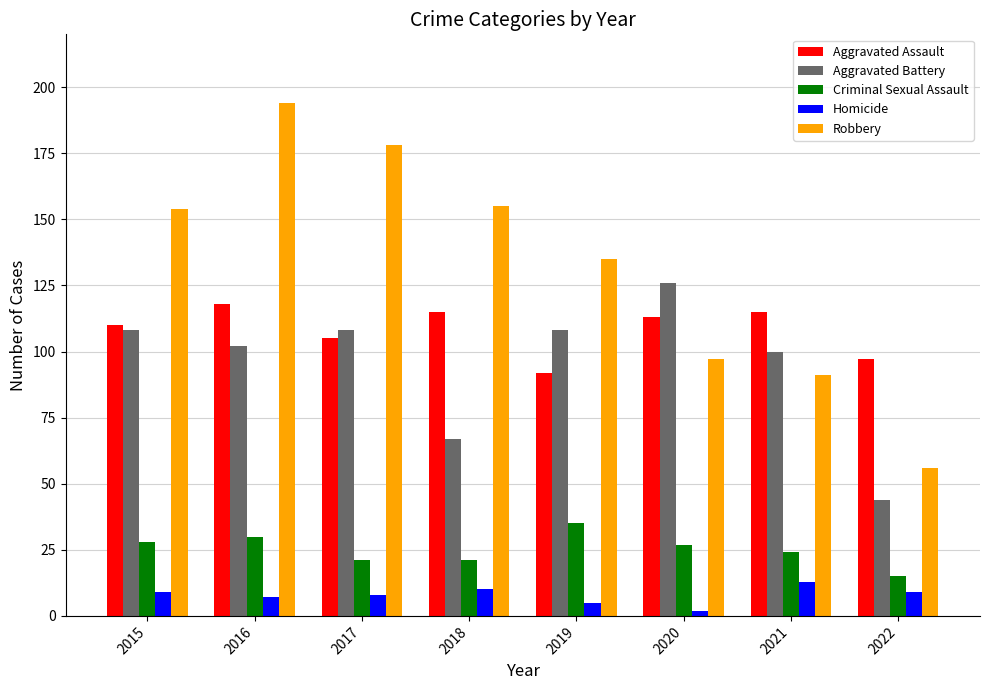

What is the difference between the Homicide values at 2015 and 2020?

7